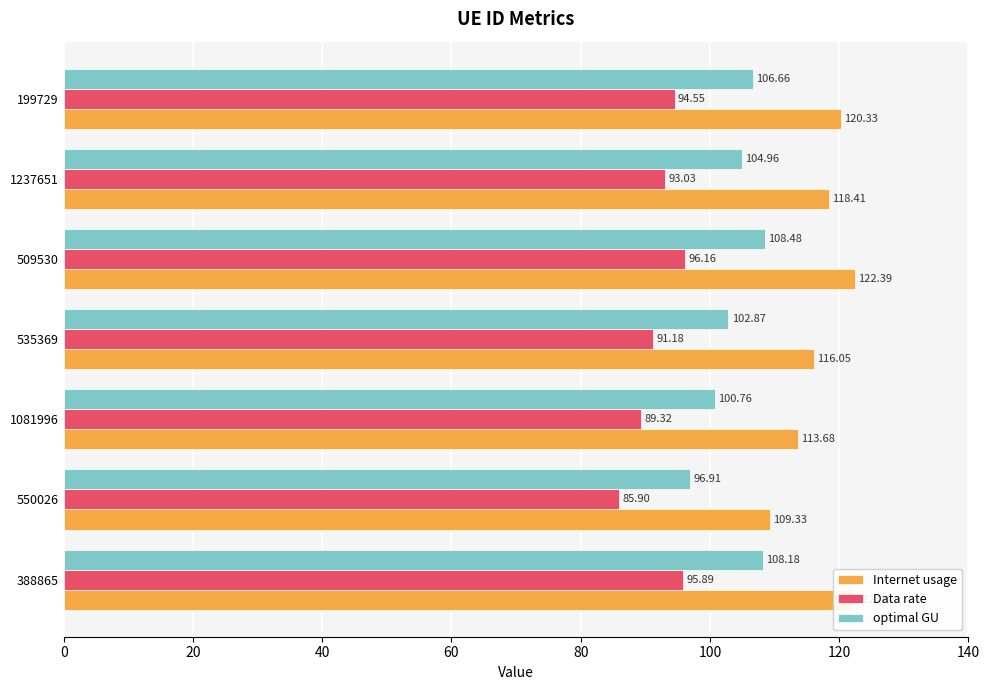

What is the average value of the optimal GU series?

104.1